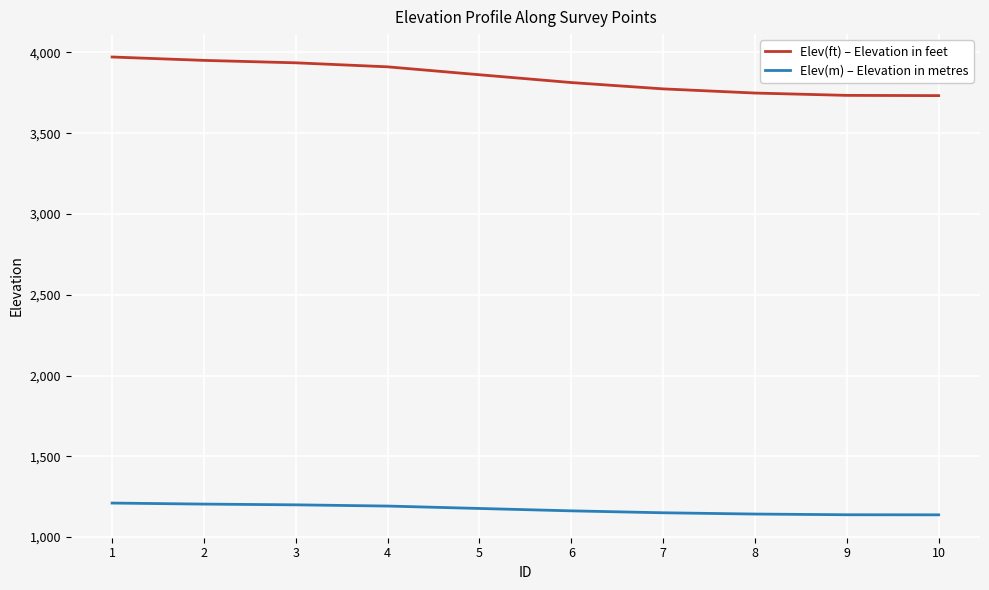

The Elev(ft) – Elevation in feet series shows 1271.0 at 5. True or false?

False